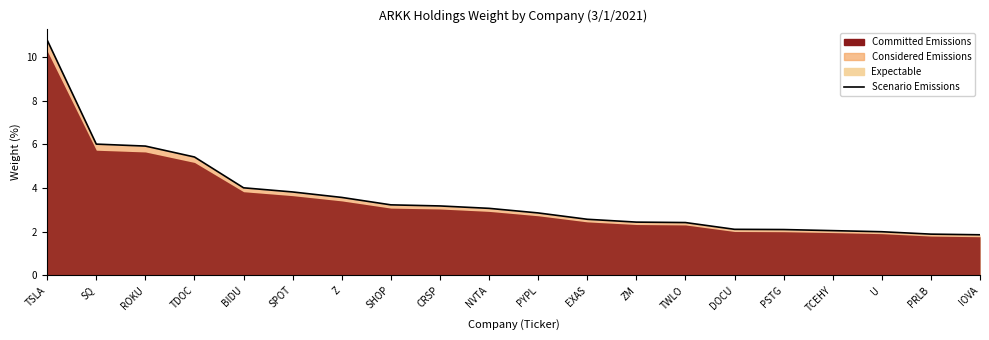

At which category does the chart reach its minimum across all series?

IOVA